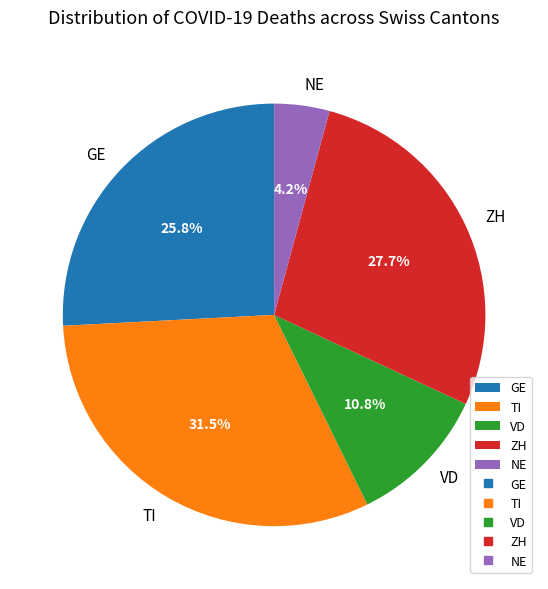

Combined, do GE and TI account for over 50%?

Yes